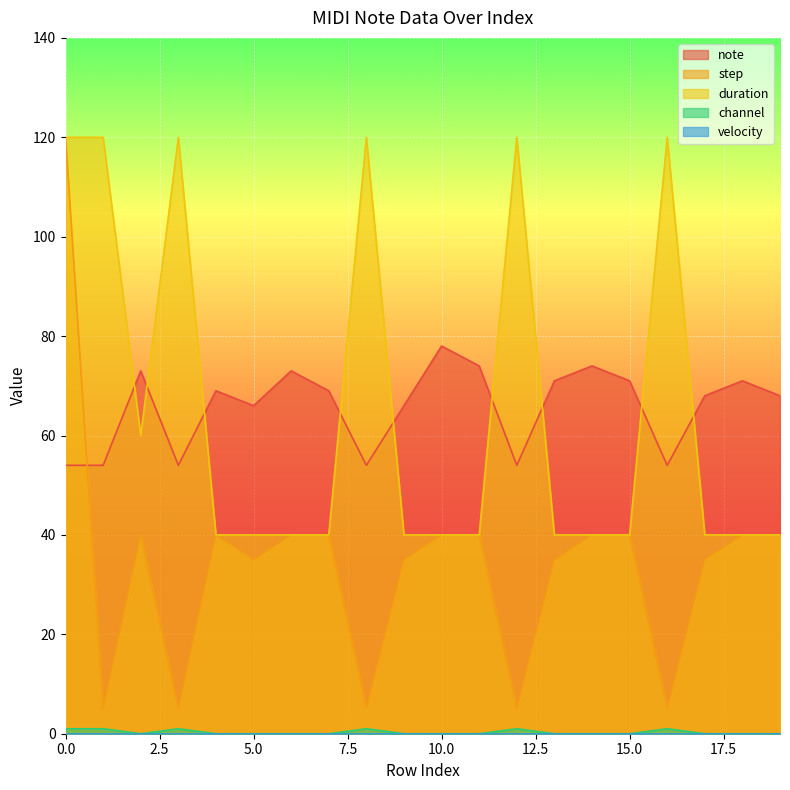

Where is note nearest to the value 66?

5